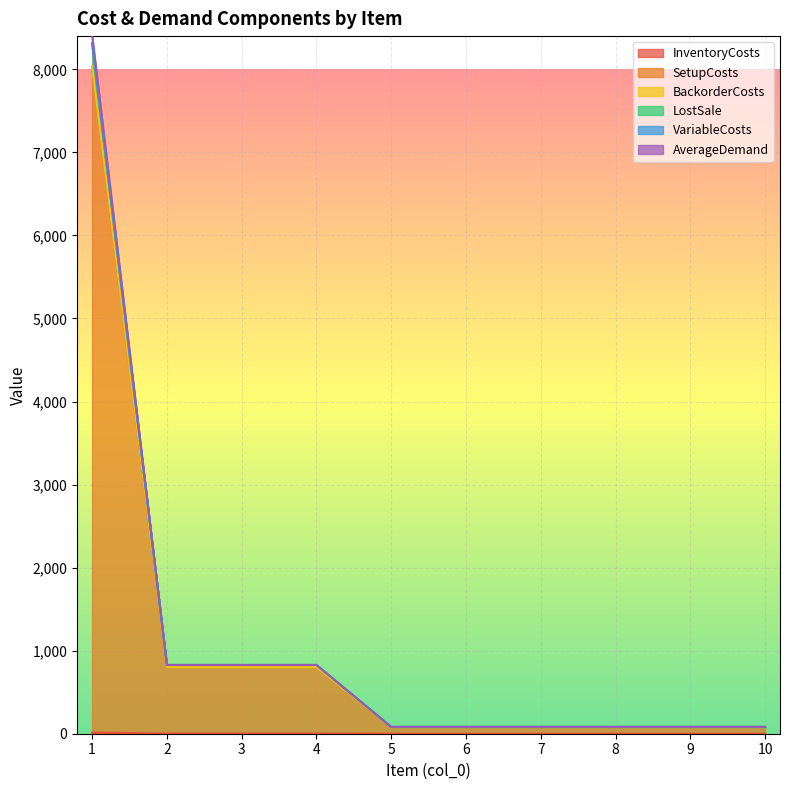

How many series are shown in this chart?

6